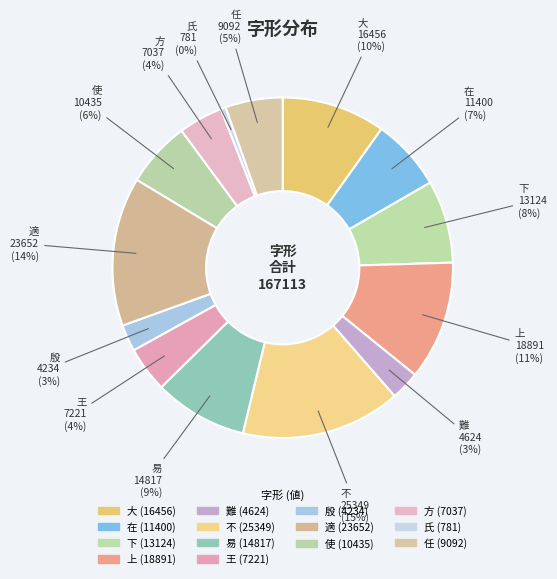

Which category has the smallest portion of the pie?

氏